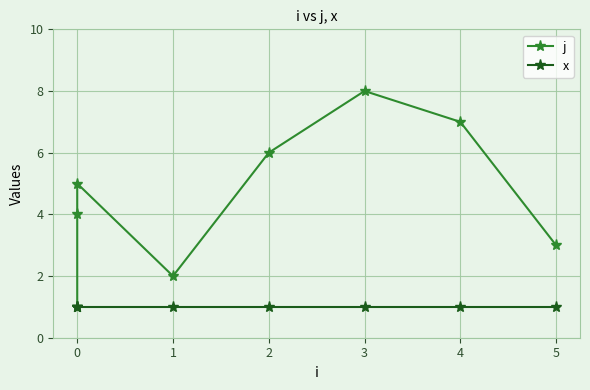

True or false: j has a value of 1 at 0.

False